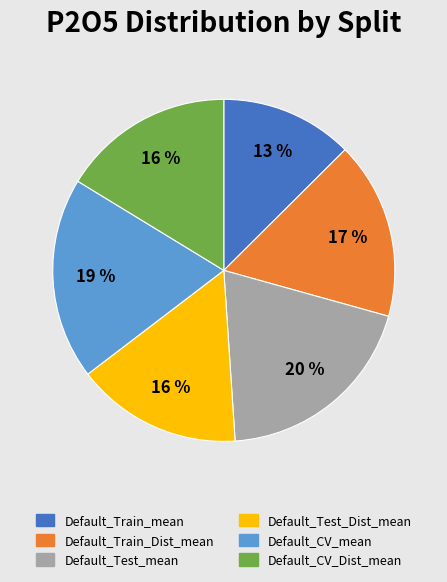

To the nearest percent, what percentage of the pie is Default_Test_mean?

20%